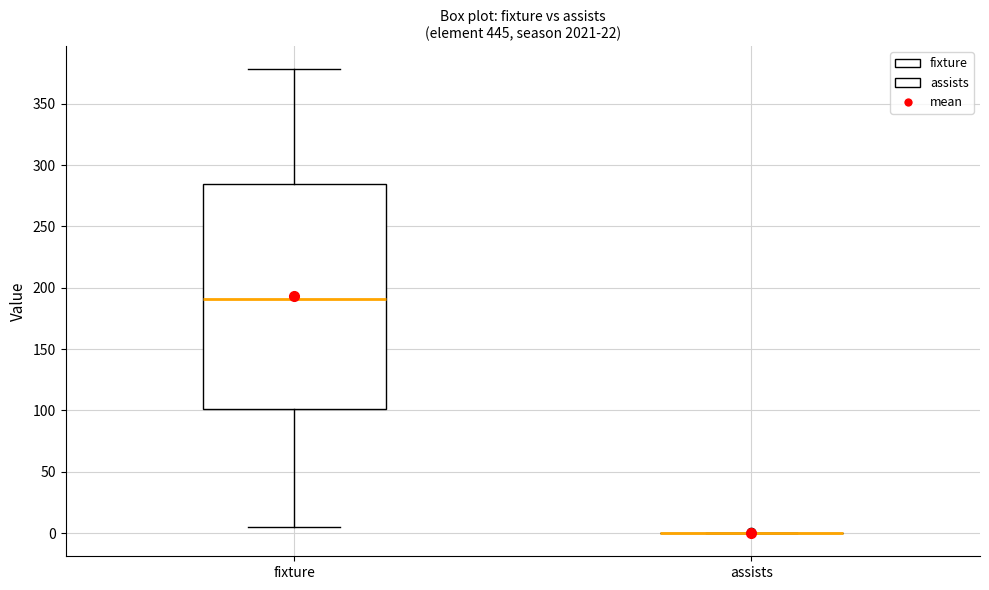

Reading left to right, transcribe this box plot: for each box, give where its median line is, the range the box spans, and where its two whiskers end, as read against the y-axis. The values are not printed on the chart, so give them approximately, as read against the axis.

fixture: median 190, box 100 to 285, whiskers 5 to 380
assists: box collapsed to a line at 0, whiskers 0 to 0